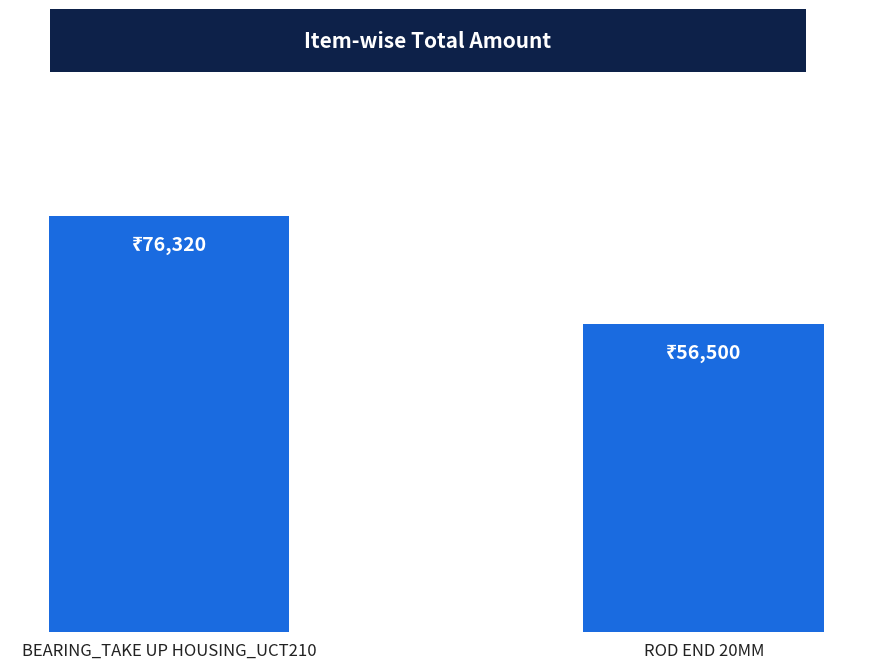

Are the bars horizontal?

No